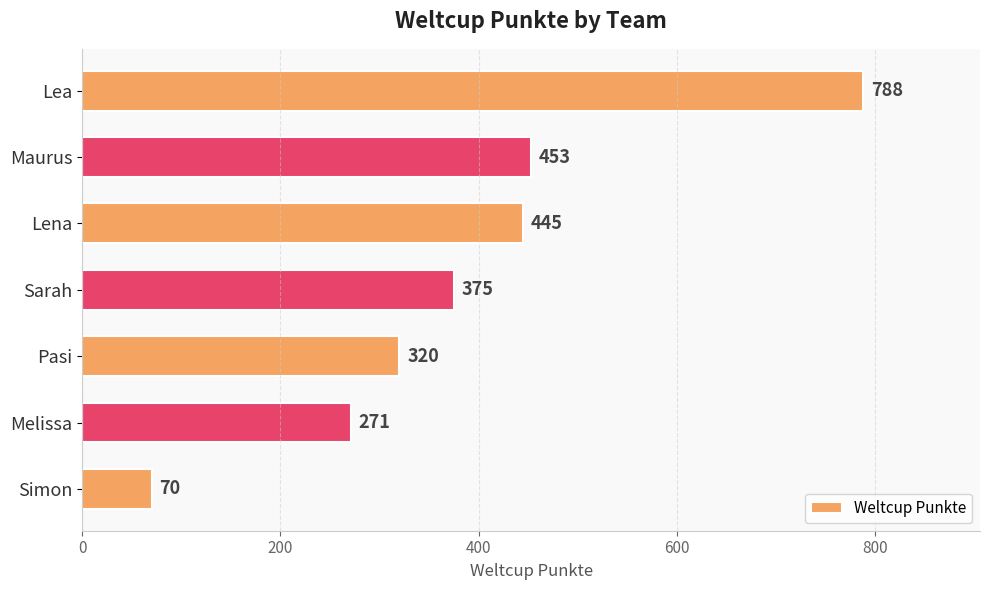

What is the ratio of the value at Lena to the value at Sarah?

1.2